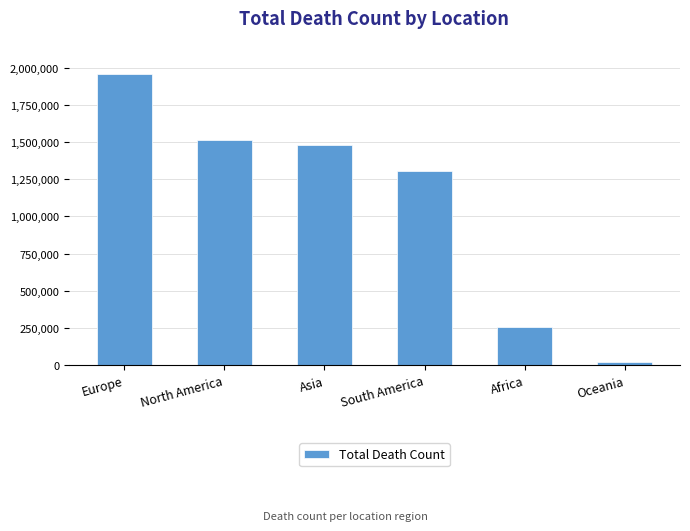

Where is the data nearest to the value 988241?

South America